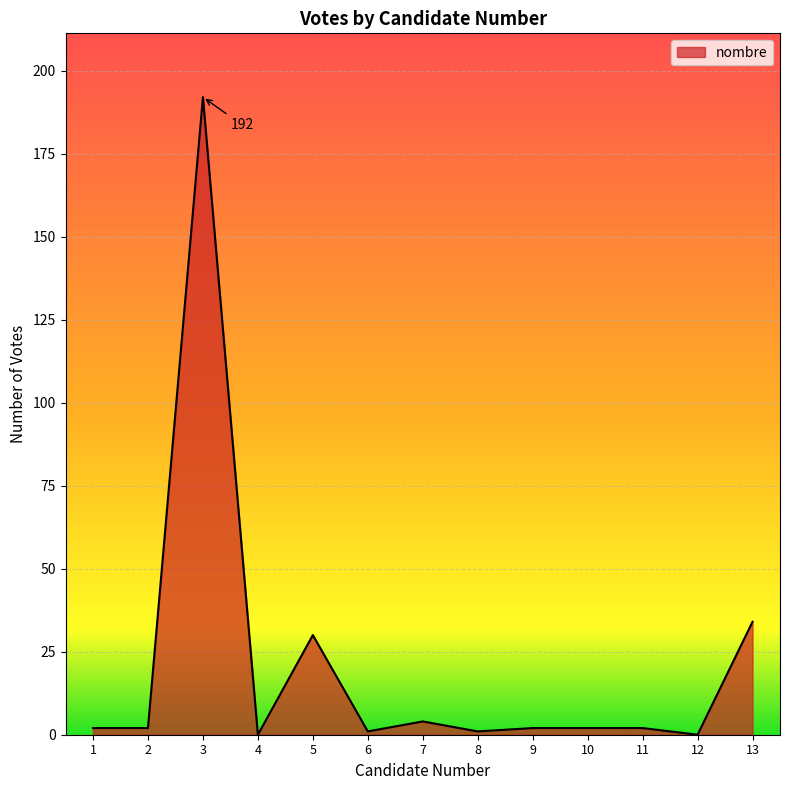

What is the difference between the maximum and minimum values?

192